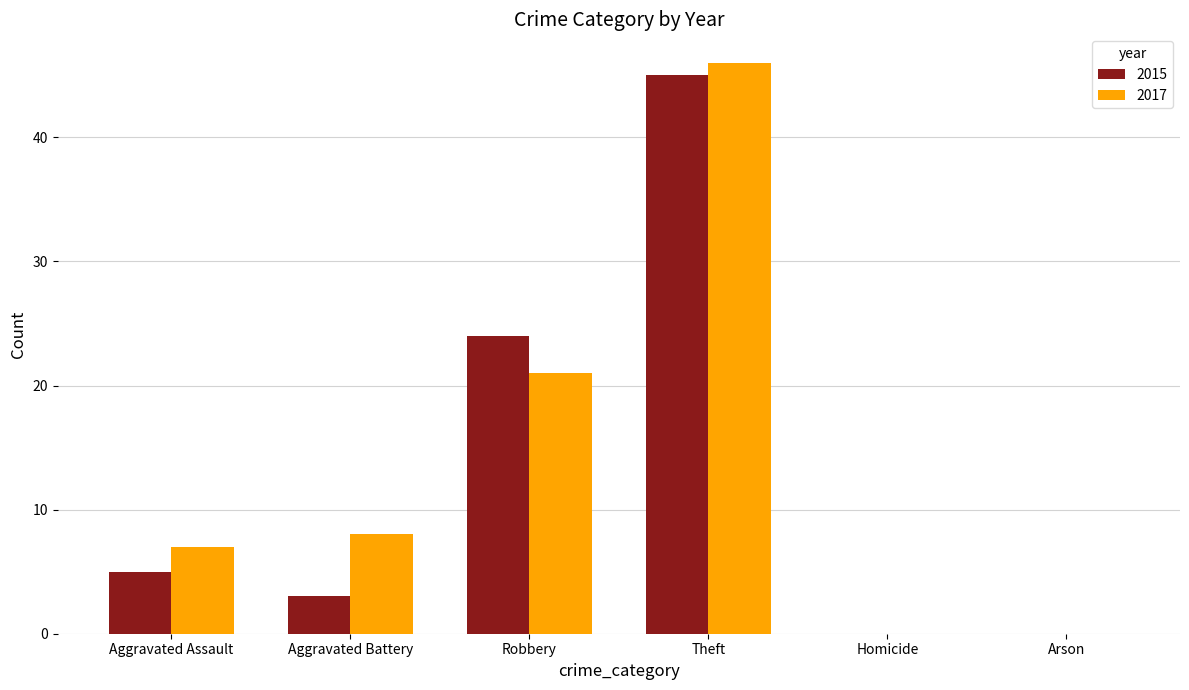

Which label corresponds to the largest value in the chart?

Theft